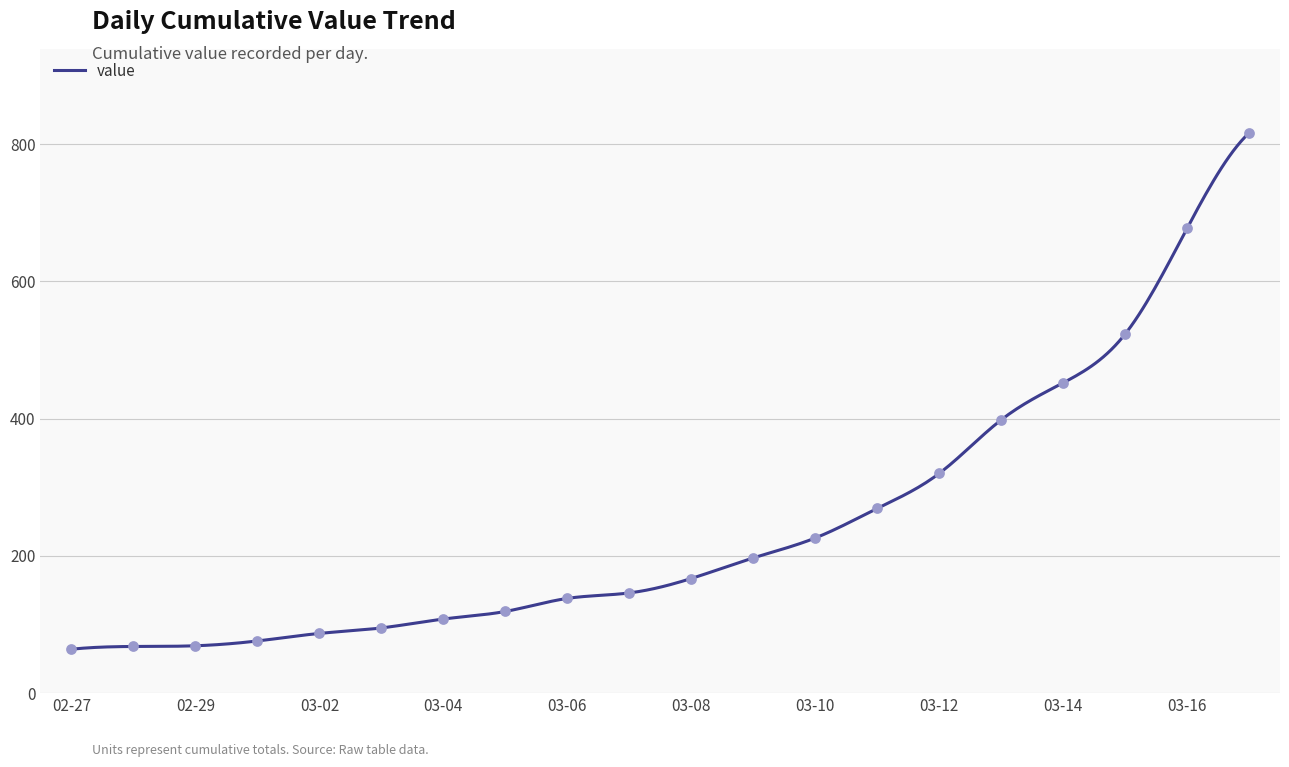

What is the change in value from 2020-03-03 to 2020-03-11?

+174